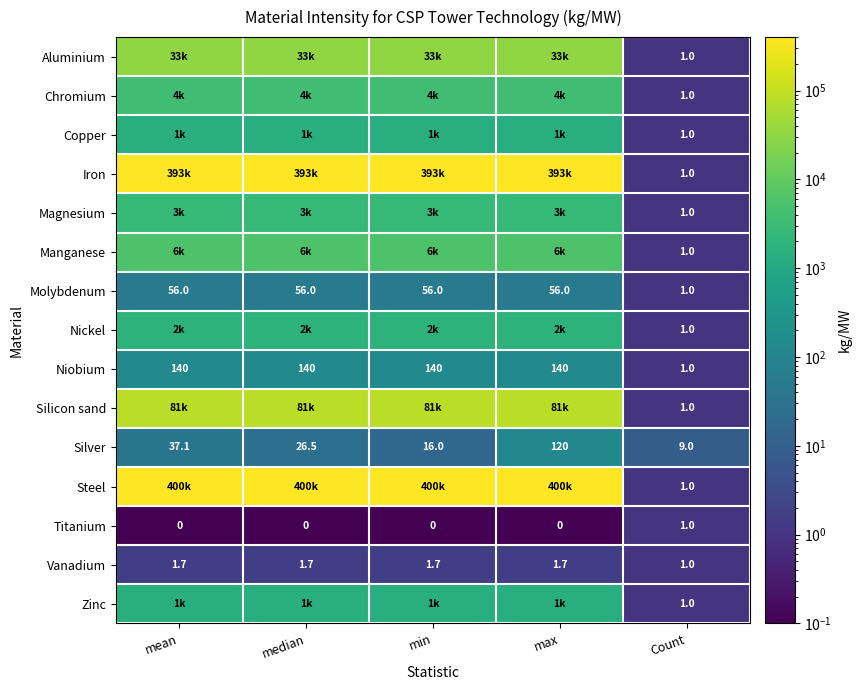

What is the sum of all Niobium values?

561.0